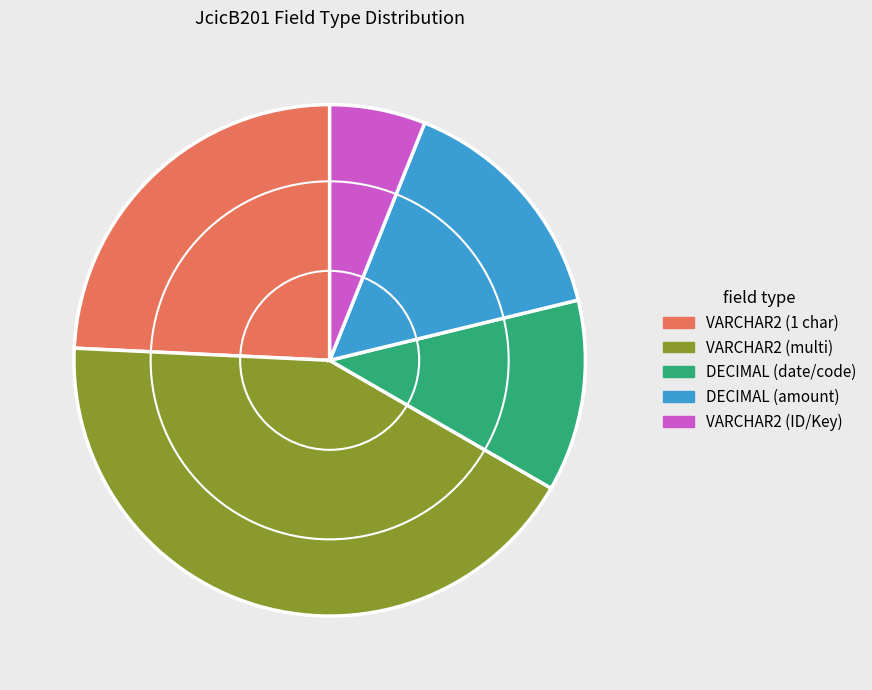

What is the smallest slice in the pie chart?

VARCHAR2 (ID/Key)